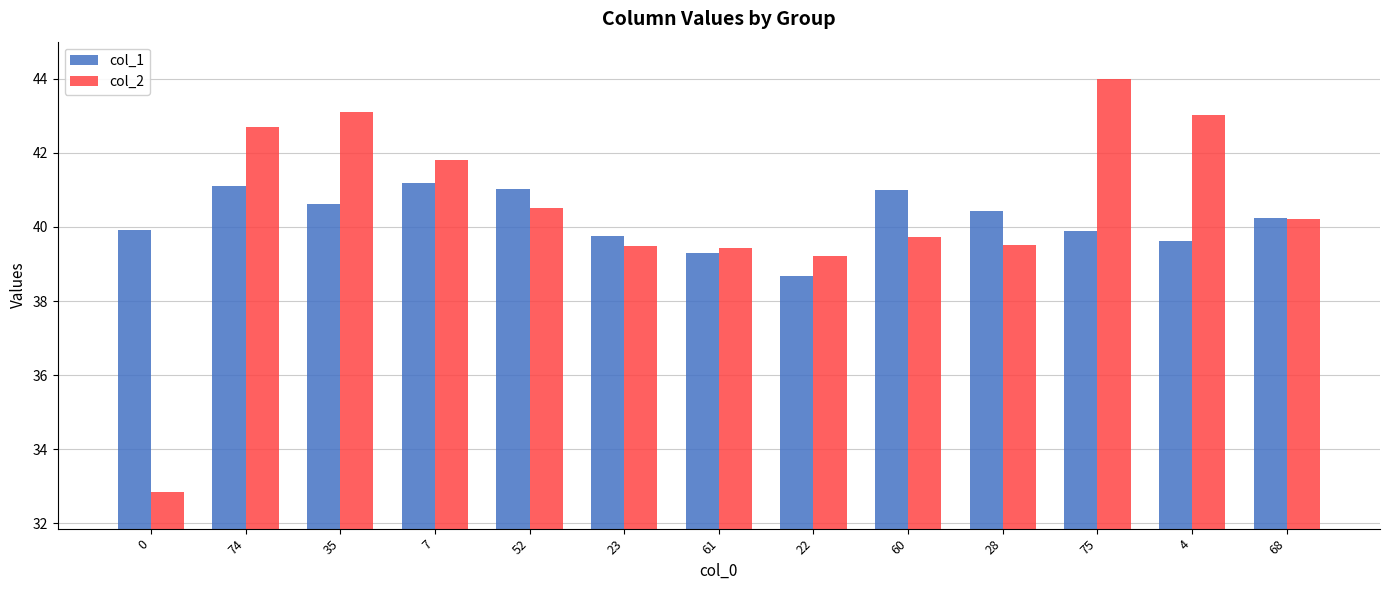

Which category has the highest value across all series?

75